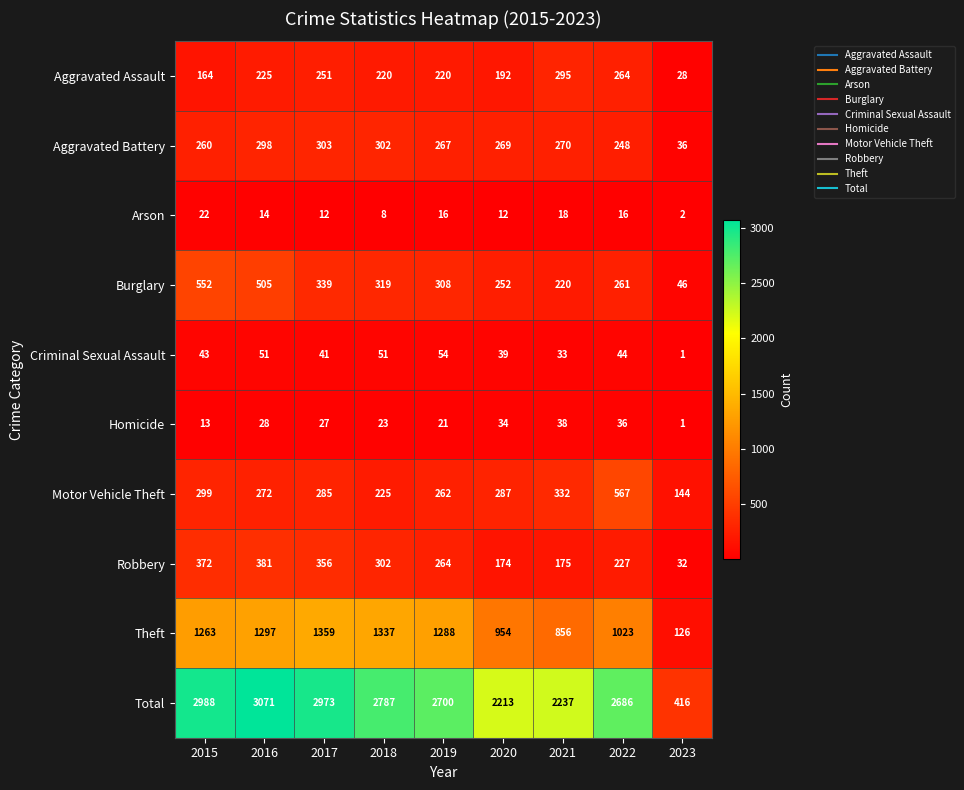

How many categories are shown in the chart?

9